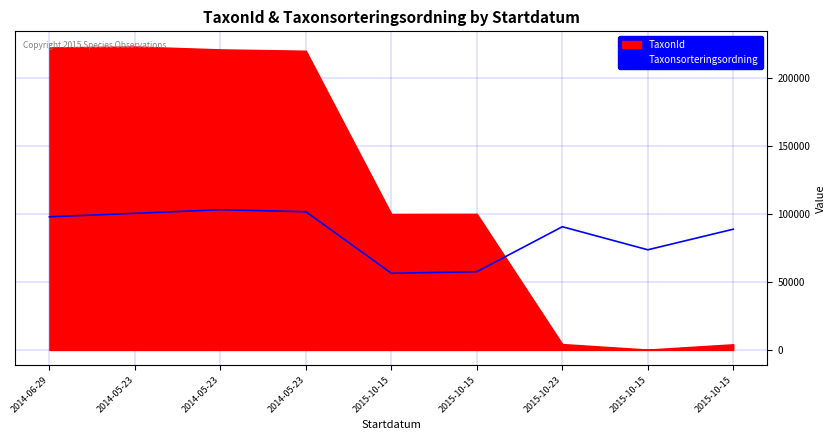

Which category has the lowest value across all series?

2015-10-15